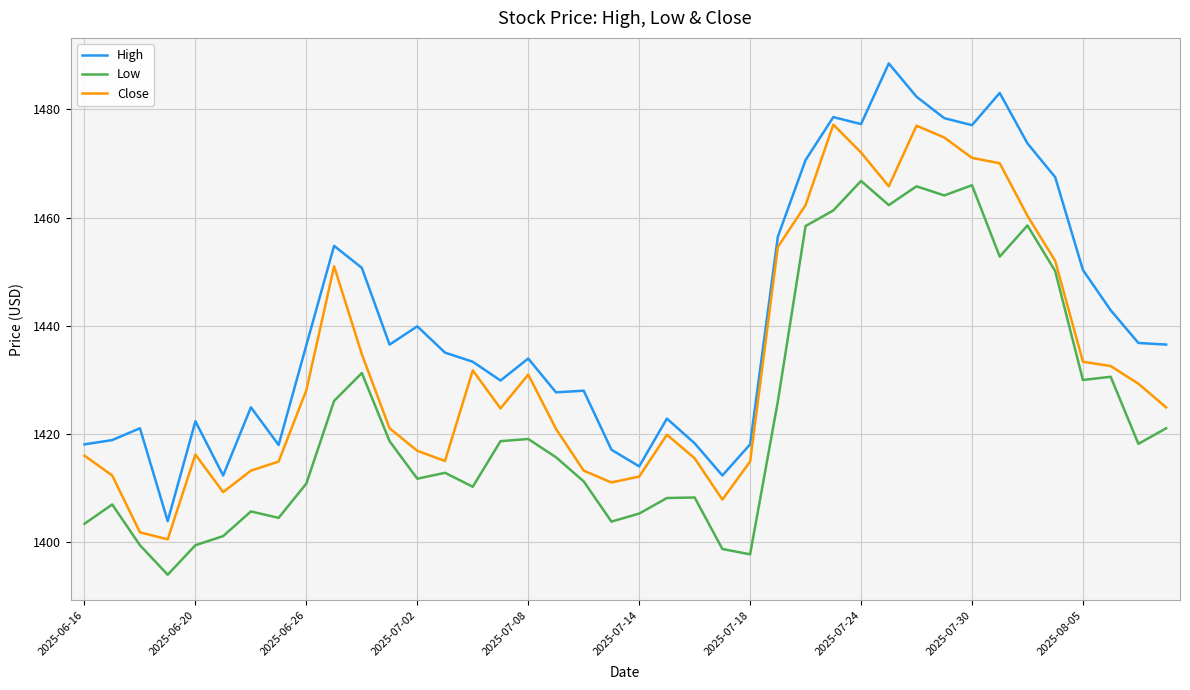

How many values in the Close series exceed 1424?

21